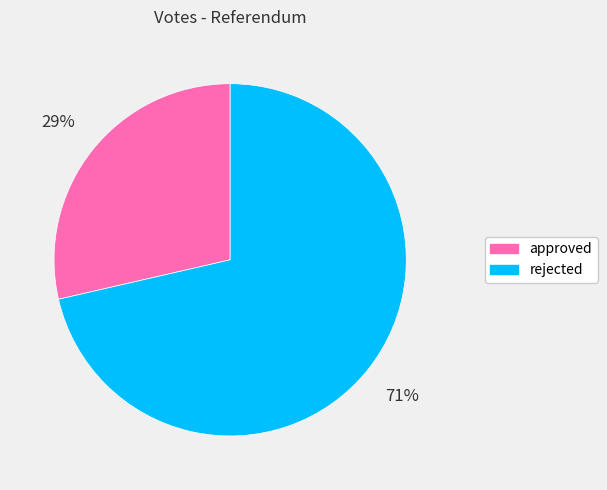

What percentage is the rejected slice, to the nearest percent?

71%